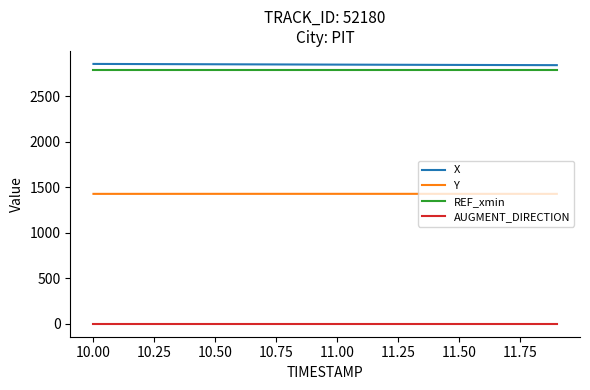

True or false: REF_xmin and Y intersect in this chart.

False